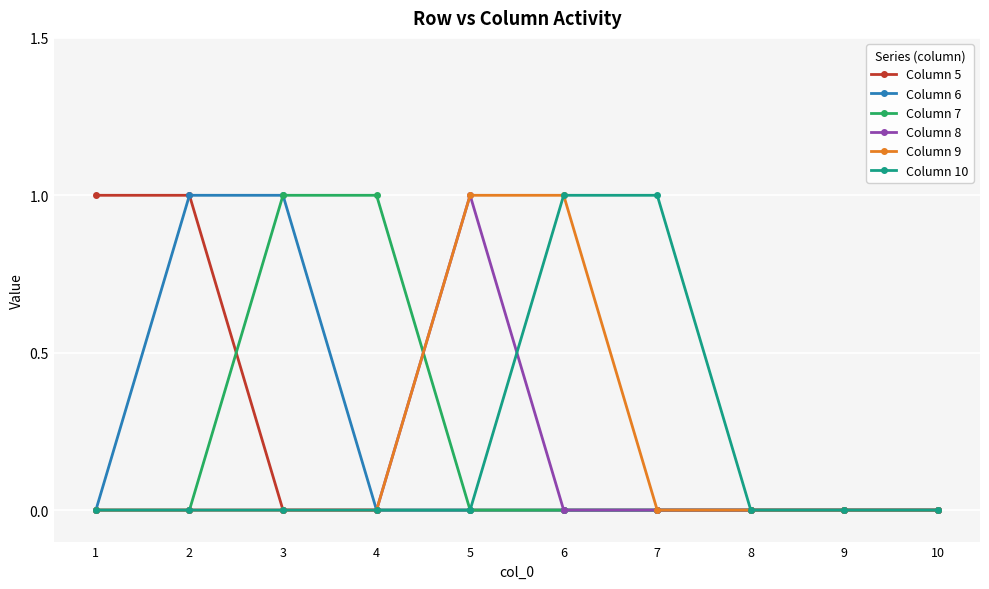

Is it true that Column 9 equals 0 at 8?

True